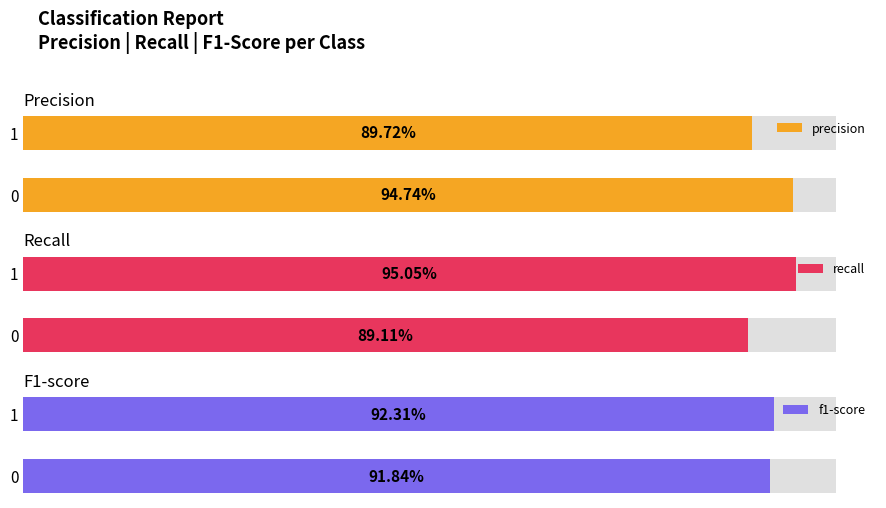

What is the smallest value displayed?

0.9